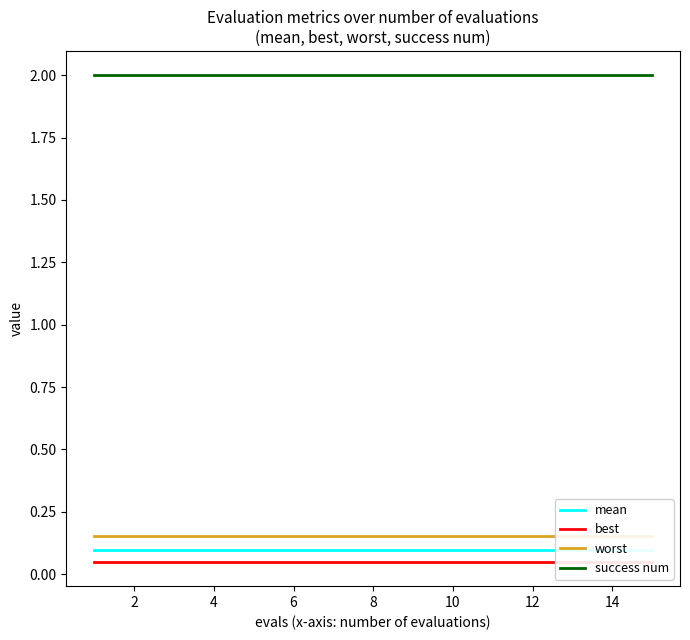

What is the lowest value of the mean series?

0.1